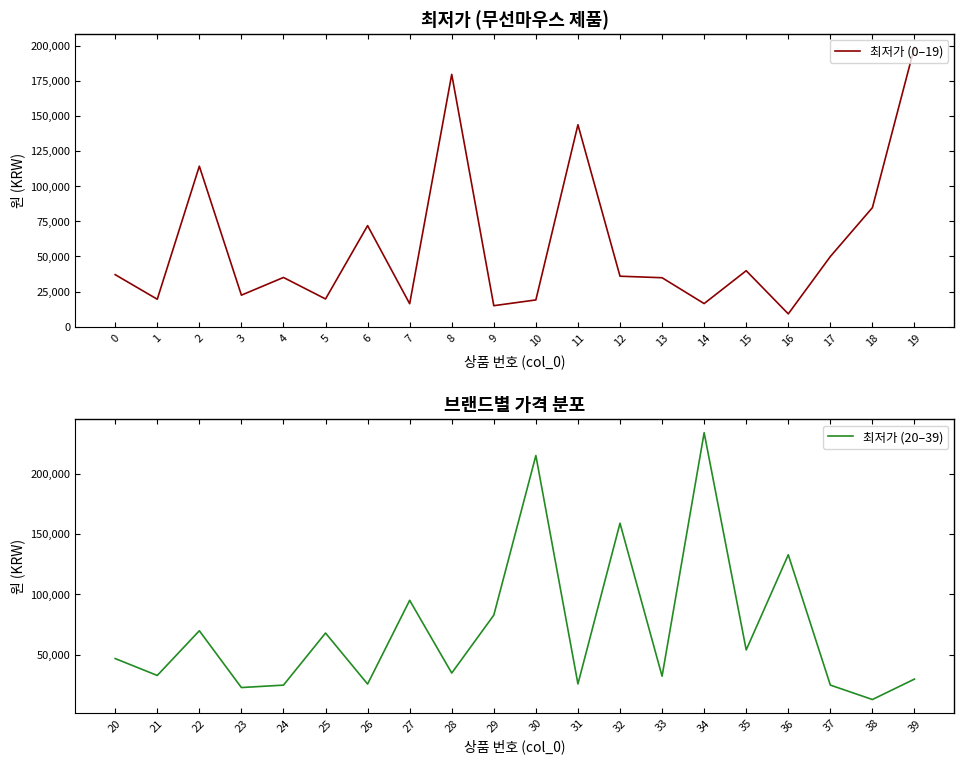

True or false: 최저가 (0–19) and 최저가 (20–39) intersect in this chart.

True